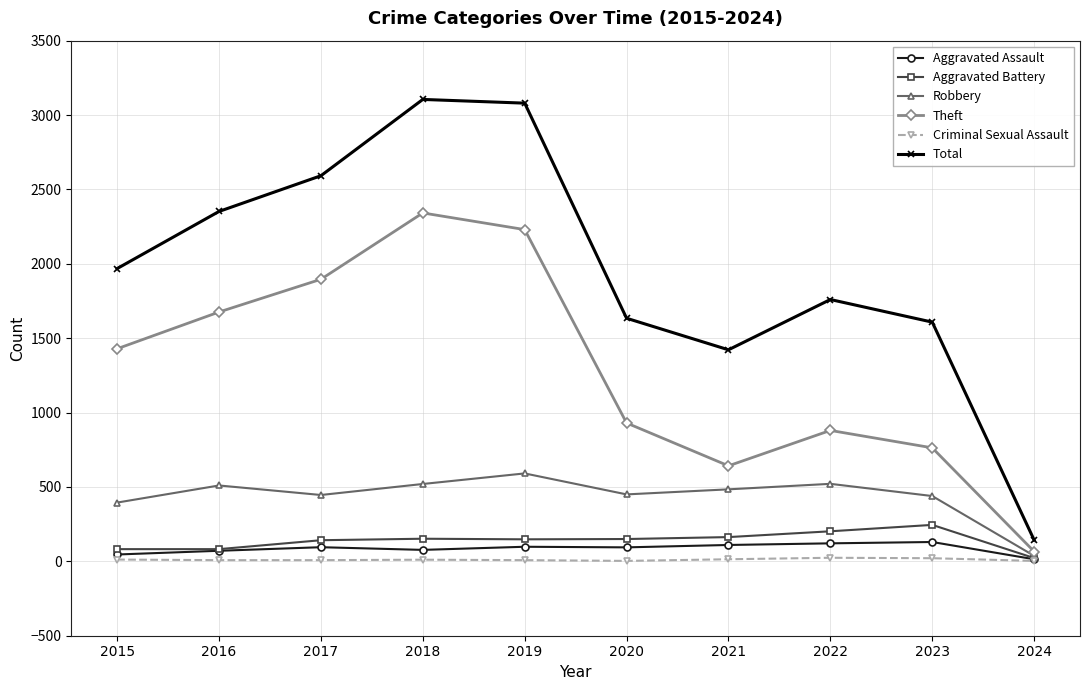

Which series has the largest total across all categories?

Total